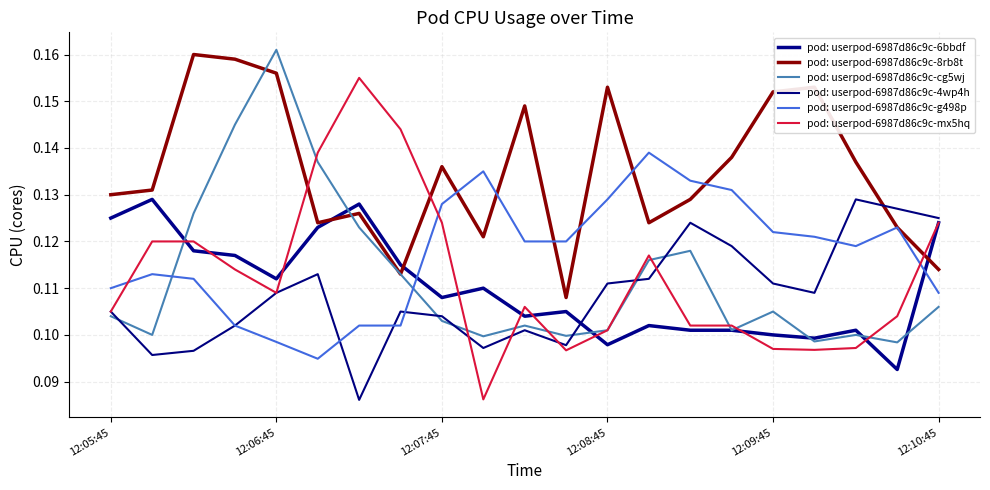

Is this an area chart (filled region under the line)?

No